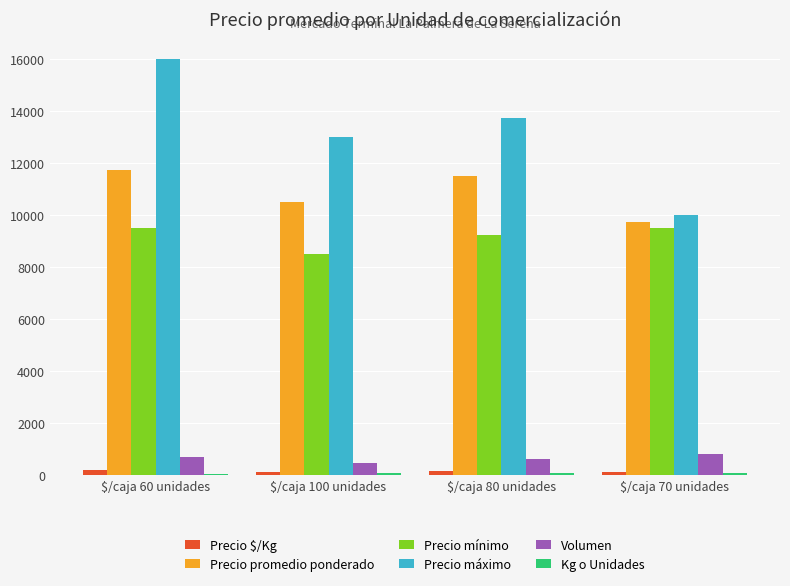

Where is Precio mínimo nearest to the value 9000?

$/caja 80 unidades